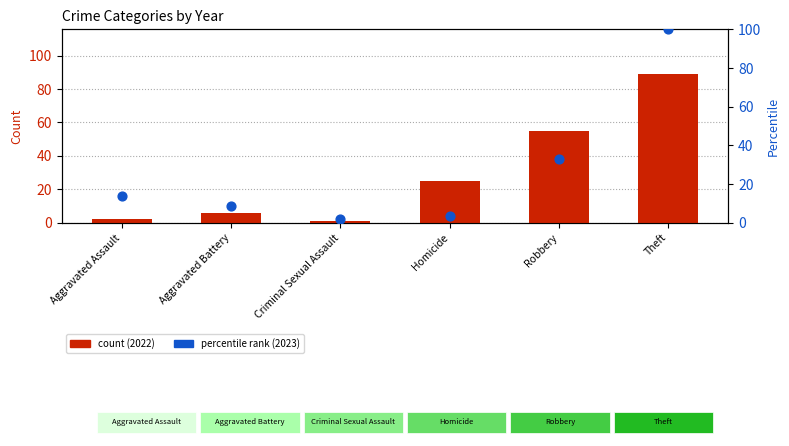

Which series has the largest total across all categories?

count (2022)